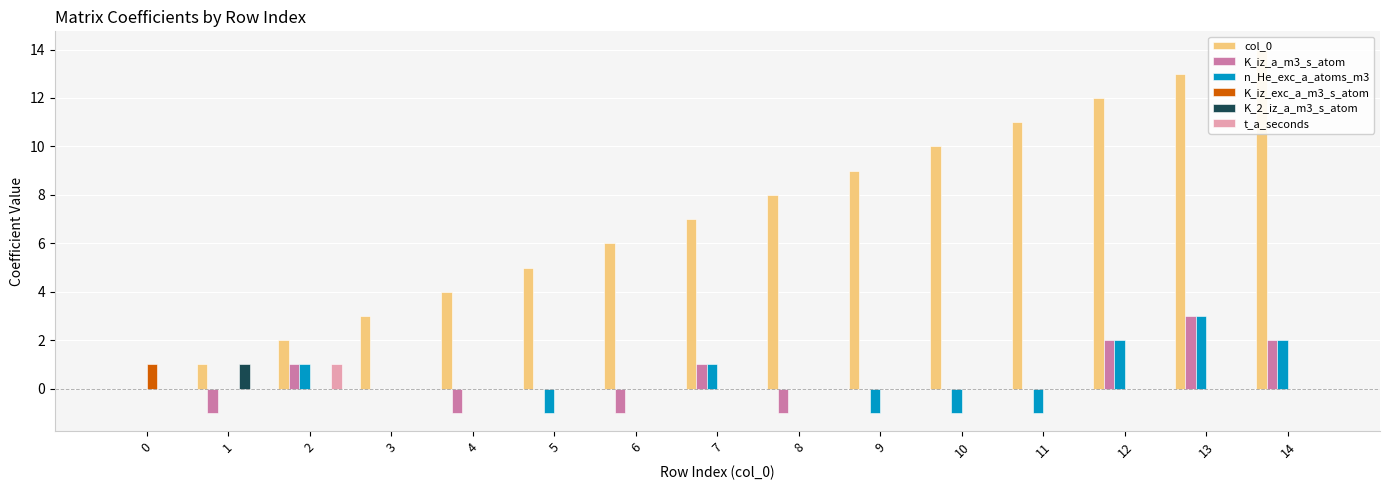

Reading left to right, extract all data points from this chart.

col_0: 0	1	2	3	4	5	6	7	8	9	10	11	12	13	14
K_iz_a_m3_s_atom: 0	-1	1	0	-1	0	-1	1	-1	0	0	0	2	3	2
n_He_exc_a_atoms_m3: 0	0	1	0	0	-1	0	1	0	-1	-1	-1	2	3	2
K_iz_exc_a_m3_s_atom: 1	0	0	0	0	0	0	0	0	0	0	0	0	0	0
K_2_iz_a_m3_s_atom: 0	1	0	0	0	0	0	0	0	0	0	0	0	0	0
t_a_seconds: 0	0	1	0	0	0	0	0	0	0	0	0	0	0	0